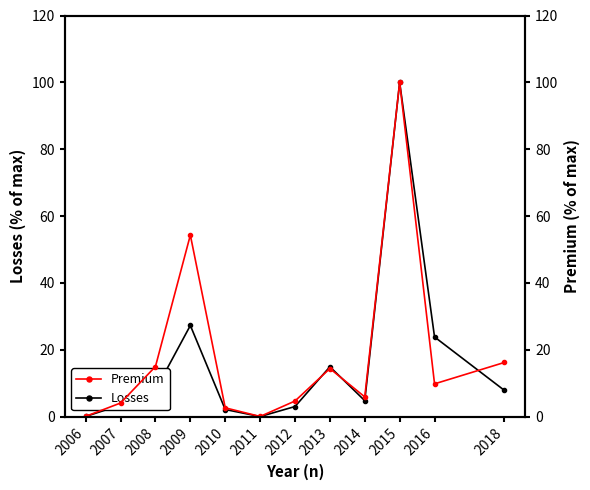

Which series has the largest range (max minus min)?

Losses